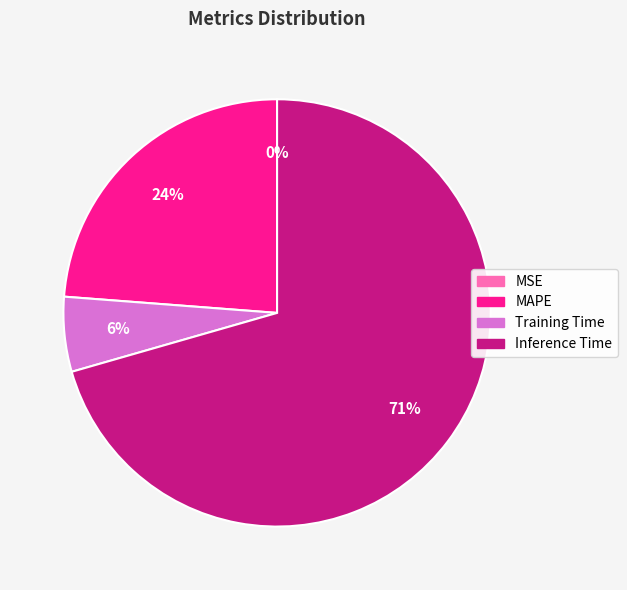

To the nearest percent, what is the average slice percentage?

25%